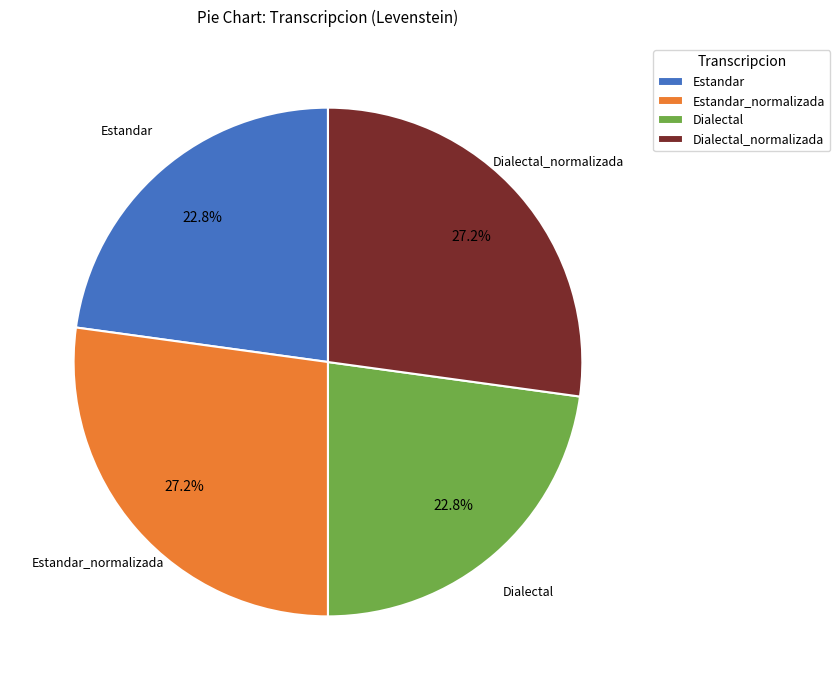

Combined, do Dialectal and Estandar account for over 50%?

No